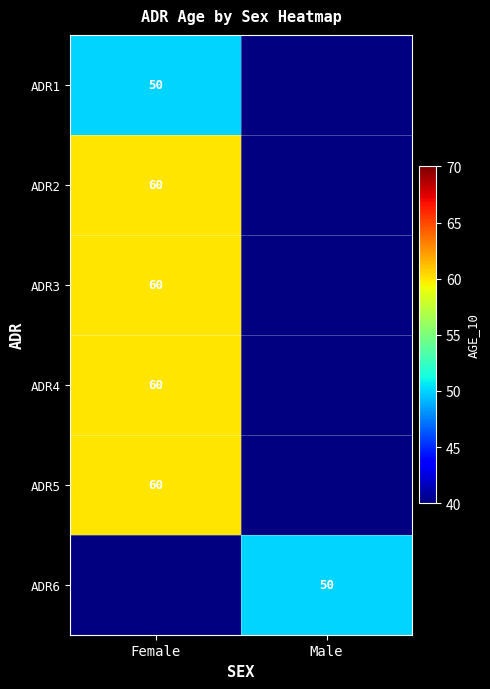

True or false: ADR2 has a value of 60 at Female.

True